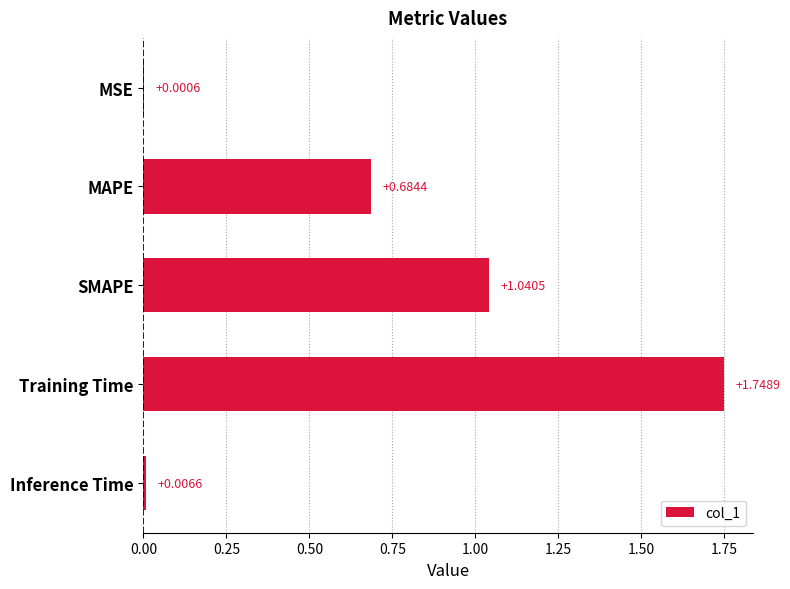

Between Inference Time and MAPE, which is larger?

MAPE